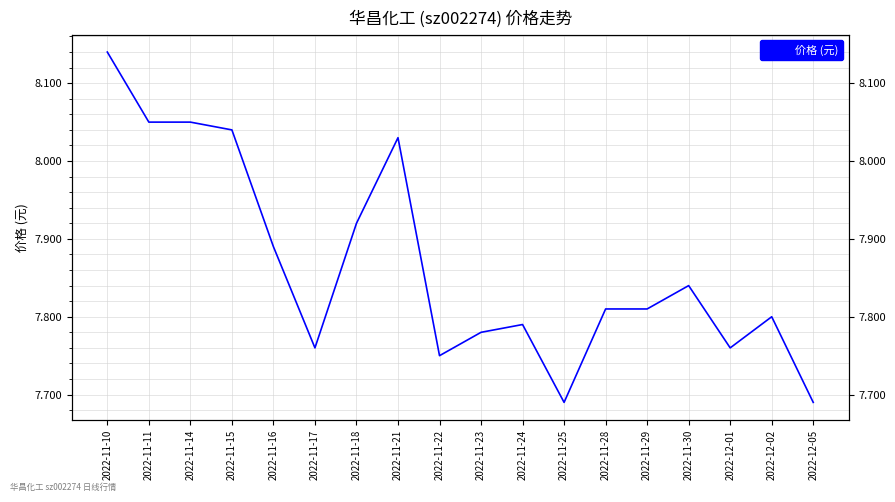

The value at 2022-11-18 is 7.9. True or false?

True